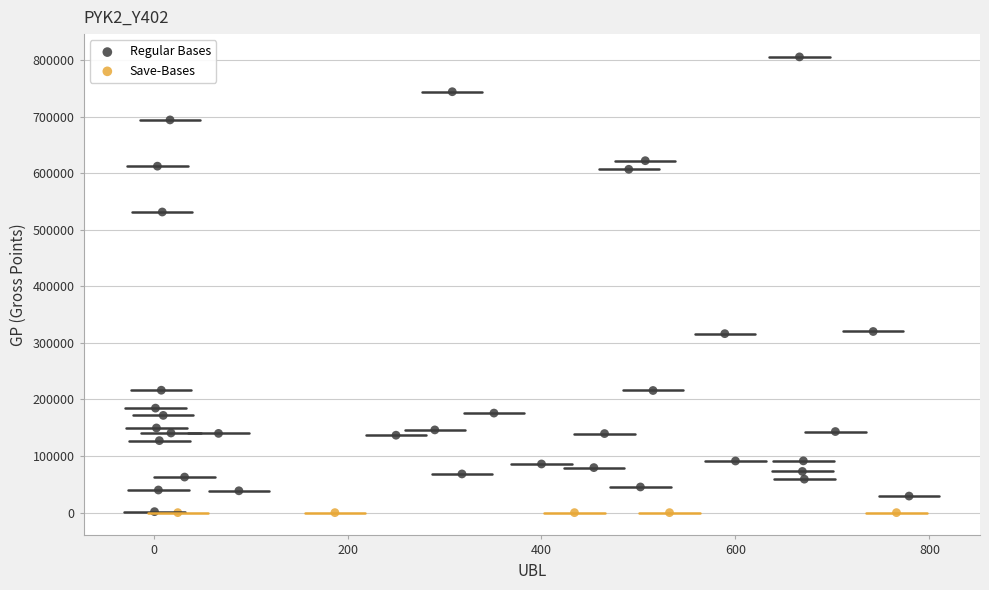

Which series contains the highest Y value?

Regular Bases